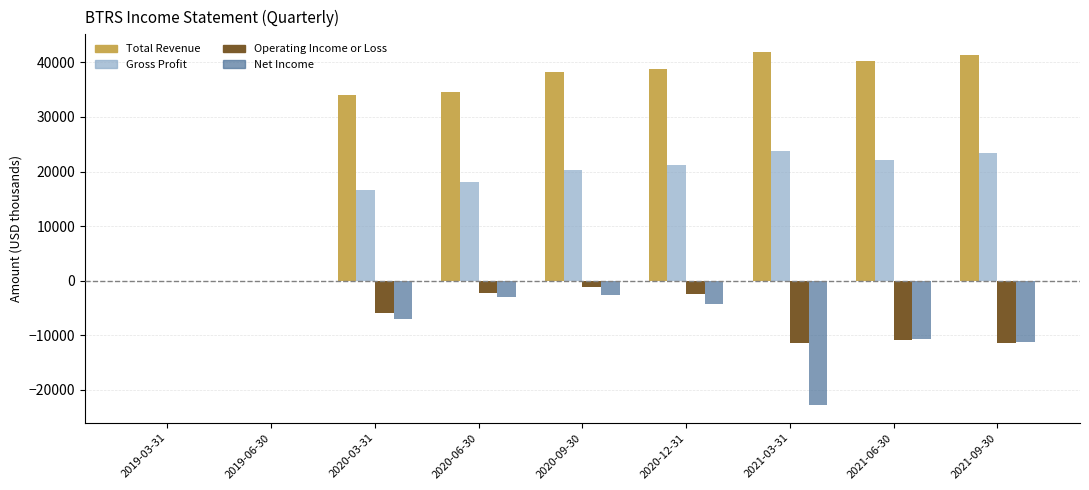

What is the maximum value shown in the chart?

41900